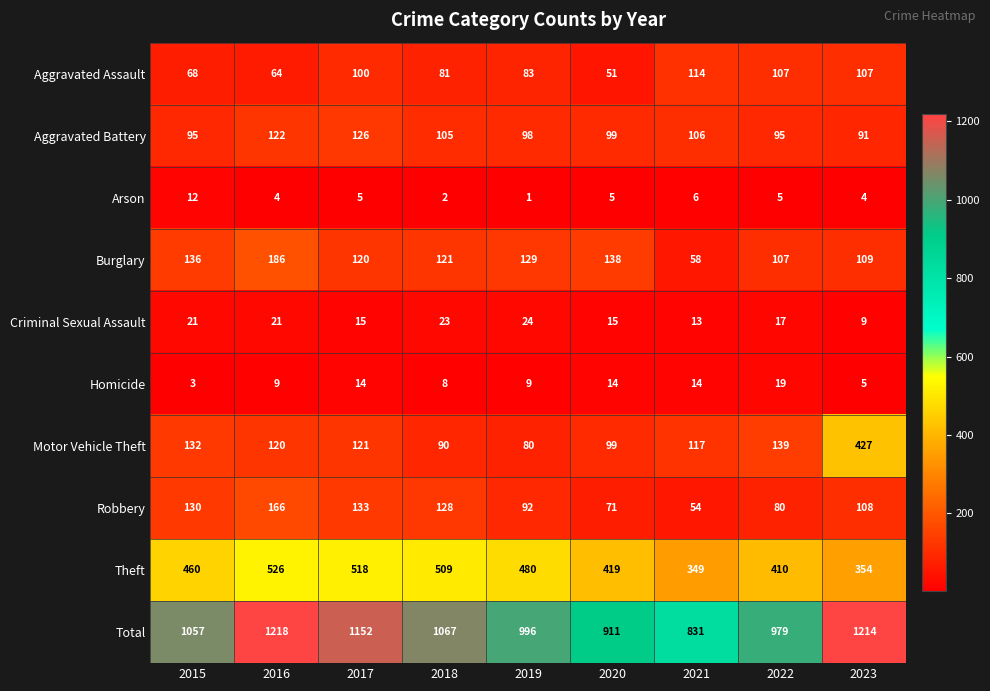

Rank the series by their maximum value, from highest to lowest.

Total, Theft, Motor Vehicle Theft, Burglary, Robbery, Aggravated Battery, Aggravated Assault, Criminal Sexual Assault, Homicide, Arson